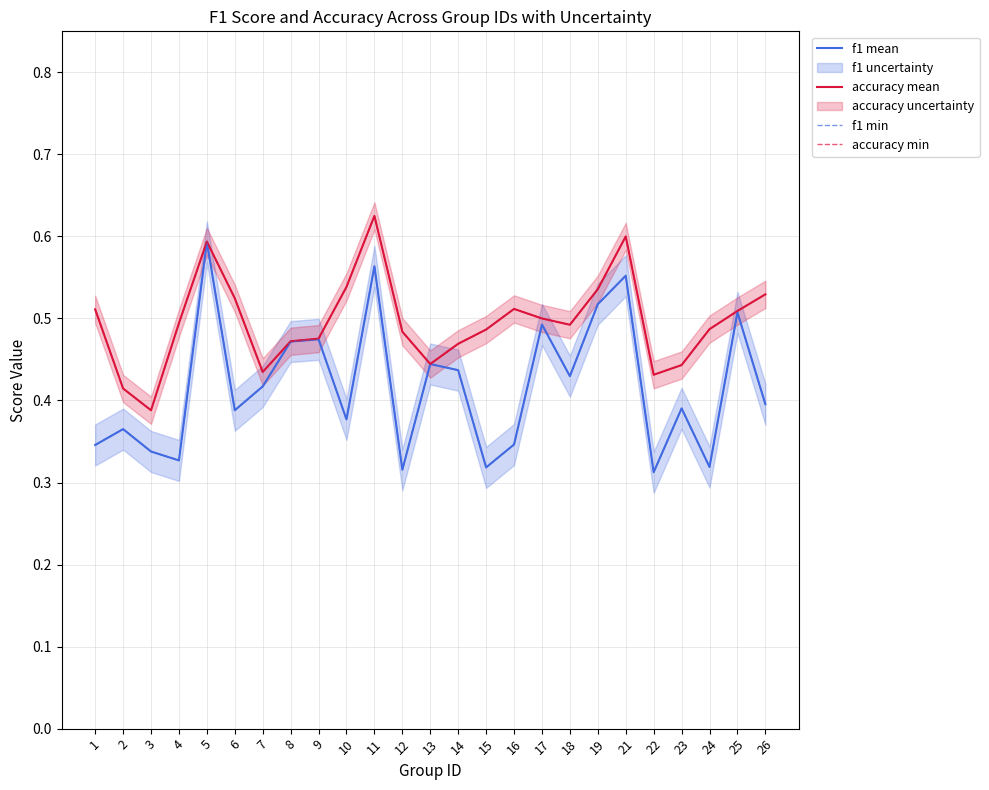

Rank the series at 4 from lowest to highest value.

f1 mean, f1 min, accuracy mean, accuracy min